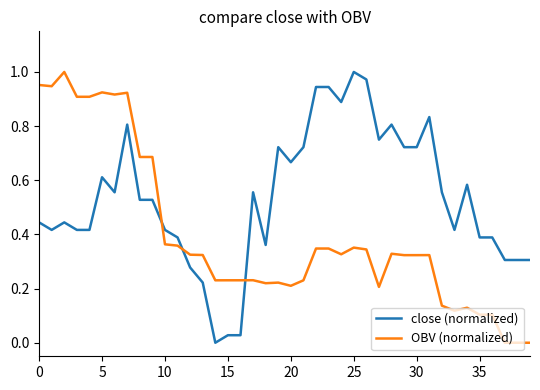

What is the sum of all close (normalized) values?

21.4